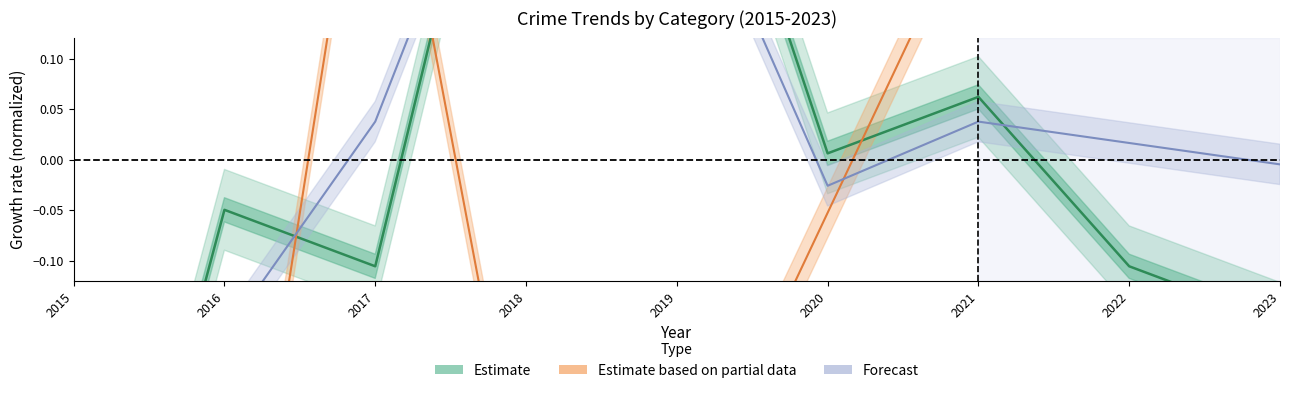

Which series ends up on top after the final intersection of Forecast and Estimate?

Forecast